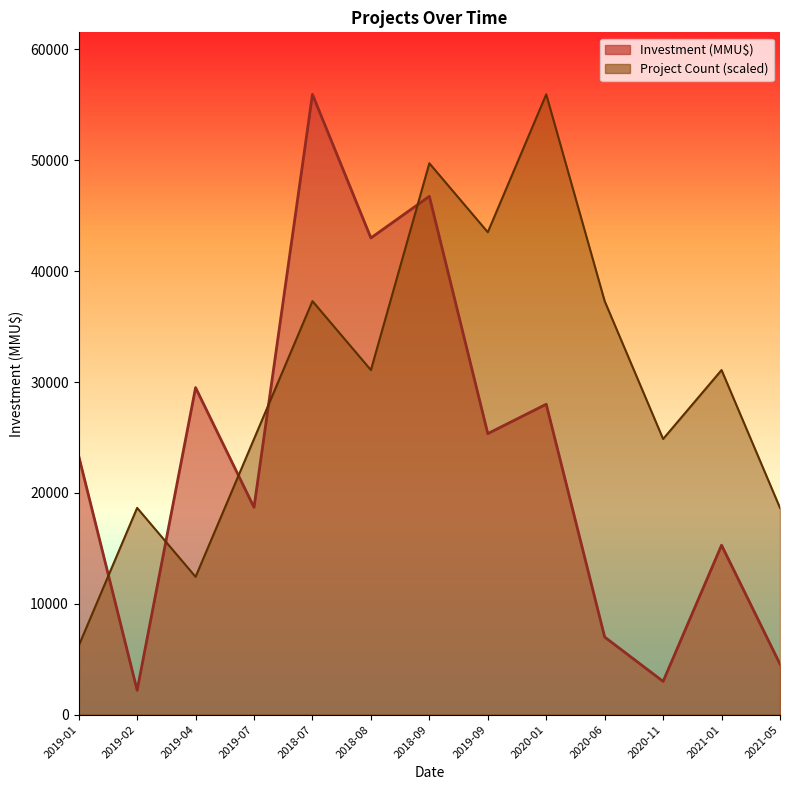

What is the difference between the maximum and minimum values in the Count series?

49733.3